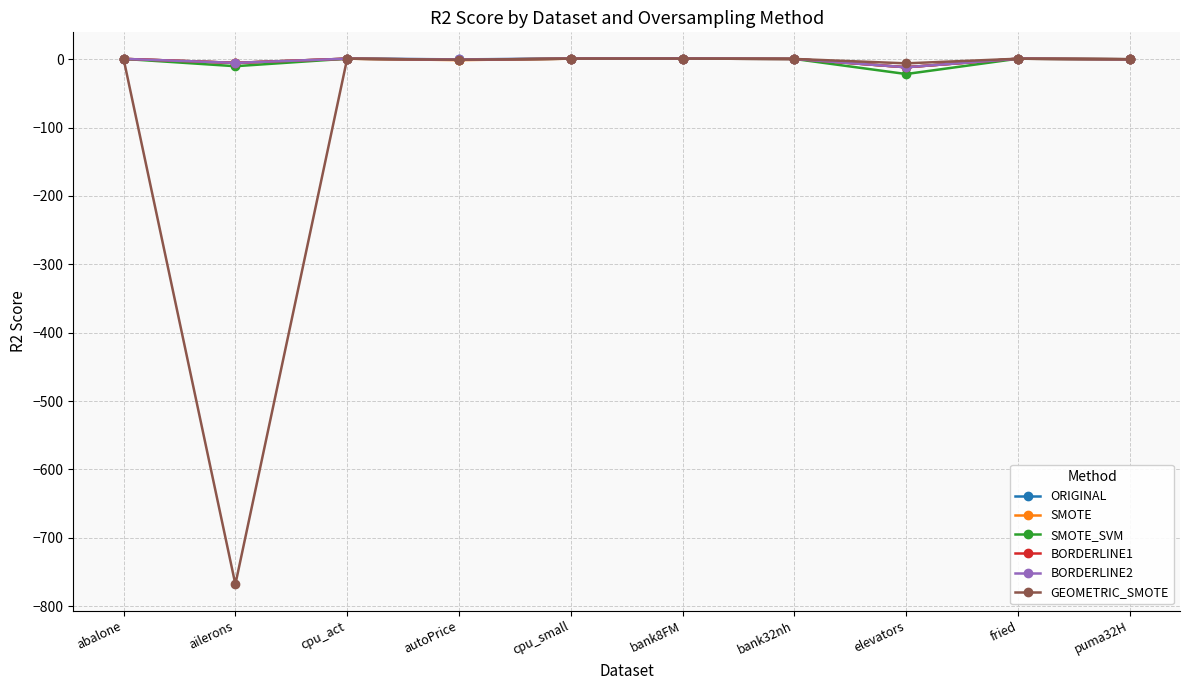

What is the minimum value shown in the chart?

-767.9